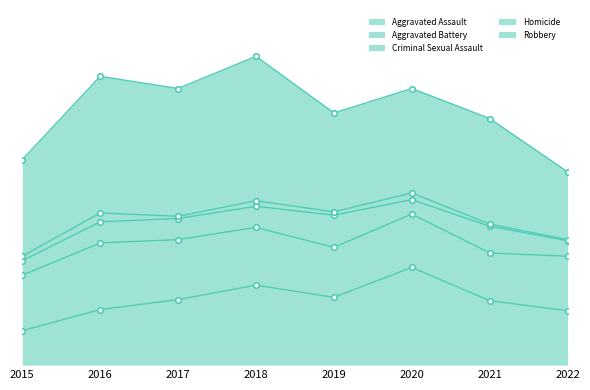

At how many categories does at least one series exceed 129?

1